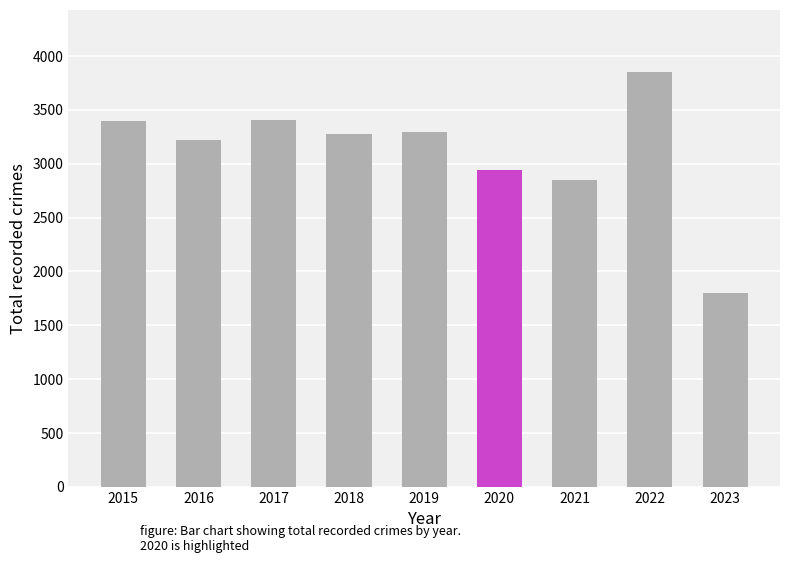

How many values are below 3272?

4